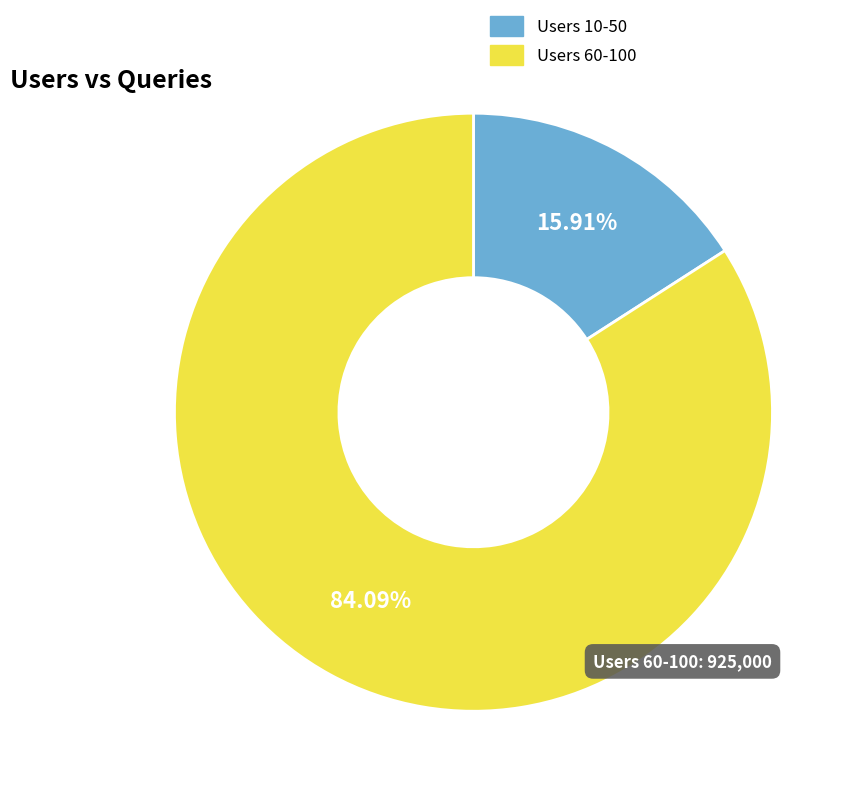

Is the sum of Users 60-100 and Users 10-50 greater than half?

Yes